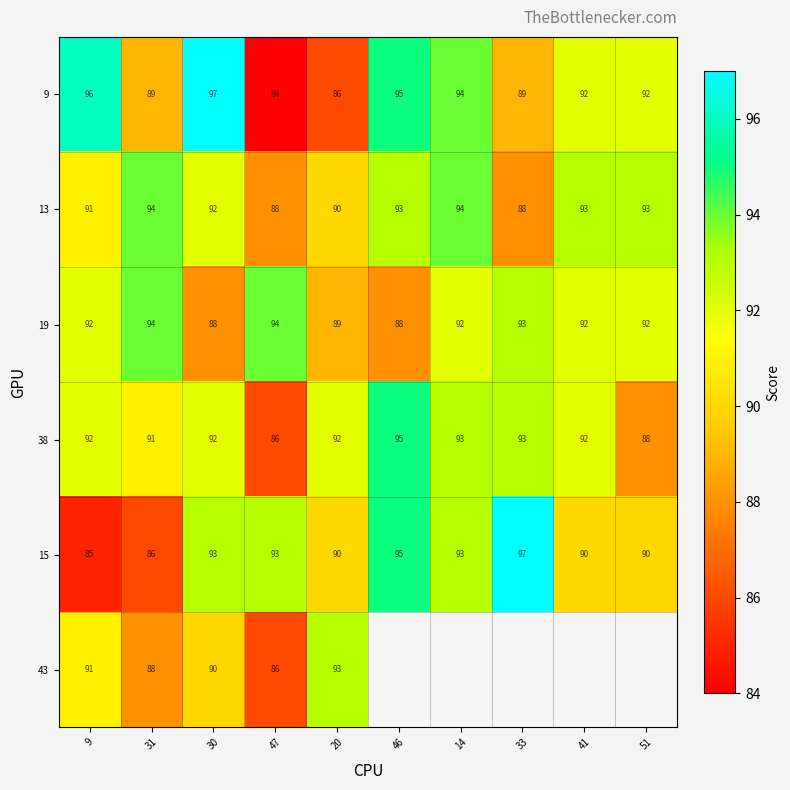

Between 31 and 30, which series saw the biggest shift?

9